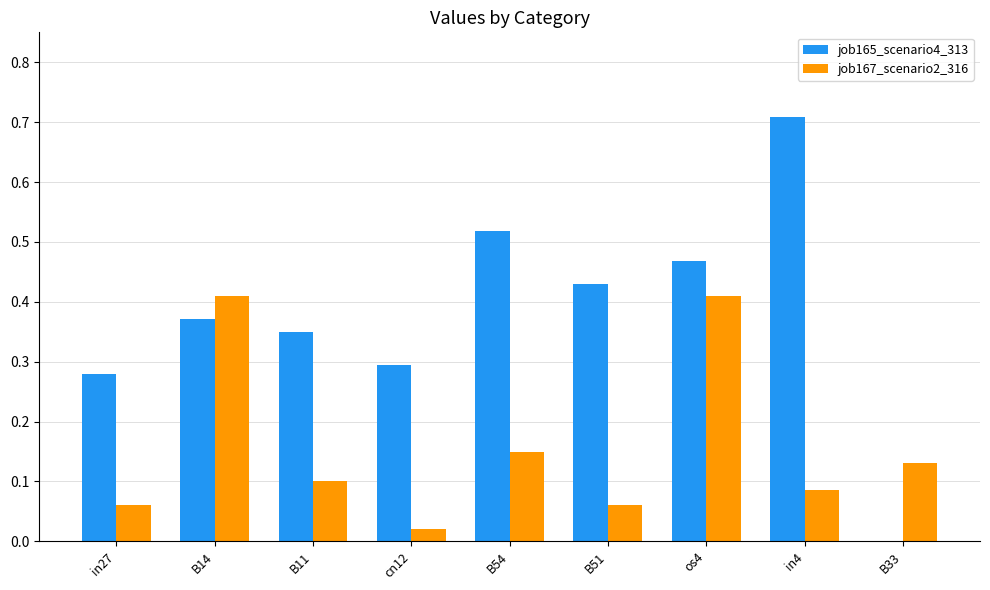

Is it true that job167_scenario2_316 equals 0.1 at in4?

True